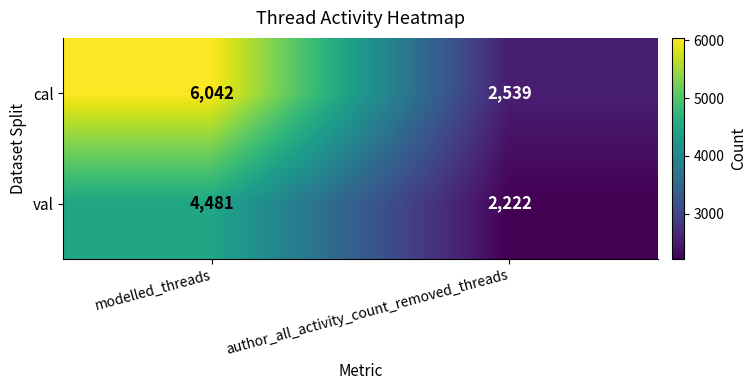

Rank the series by their average value, from lowest to highest.

val, cal